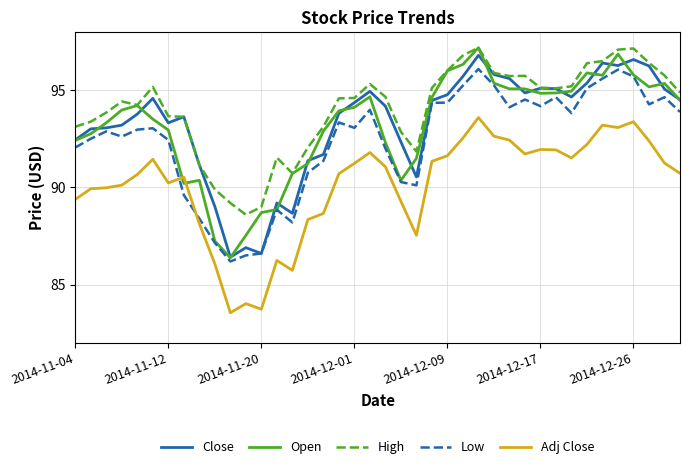

Which series has the largest total across all categories?

High